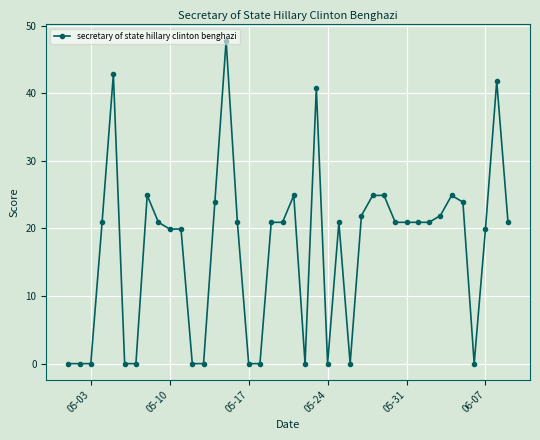

True or false: the data has more than 1 interior local peaks.

True